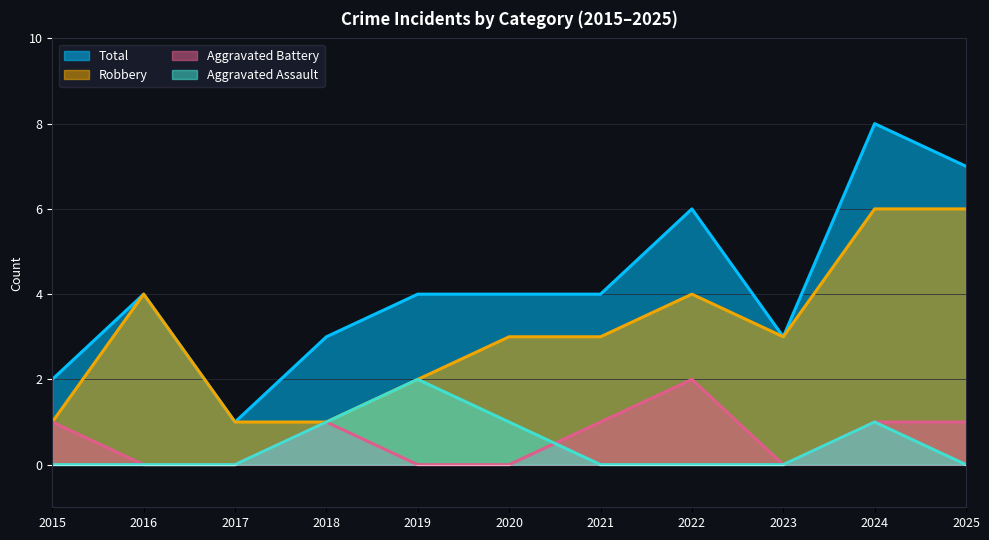

At which label does Robbery first exceed 3?

2016